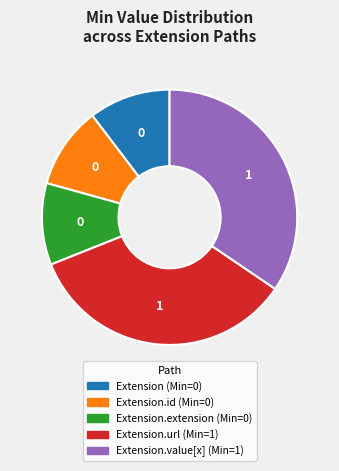

How many slices are in this pie chart?

5